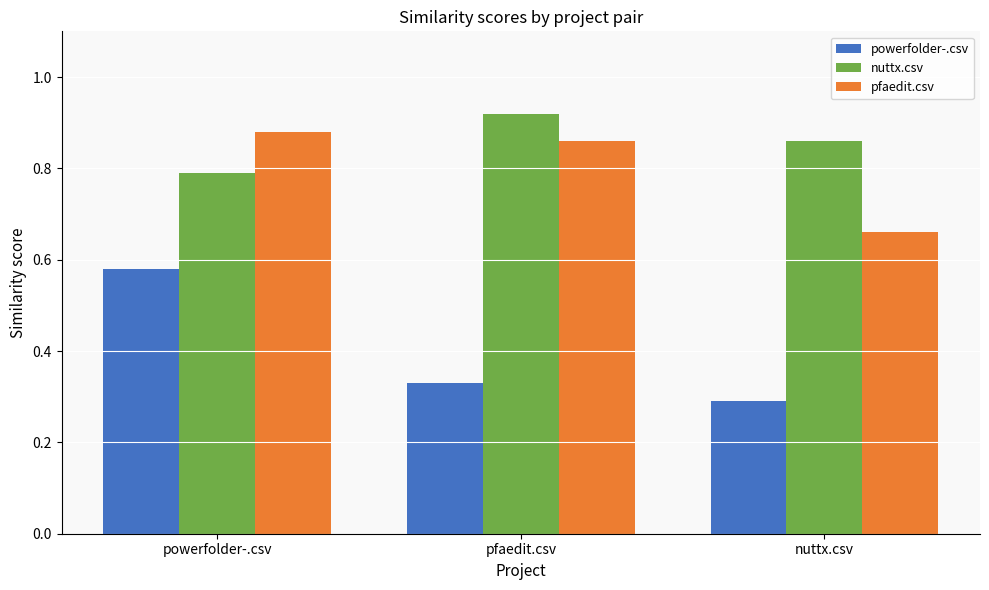

At which category is the sum across all series the highest?

powerfolder-.csv